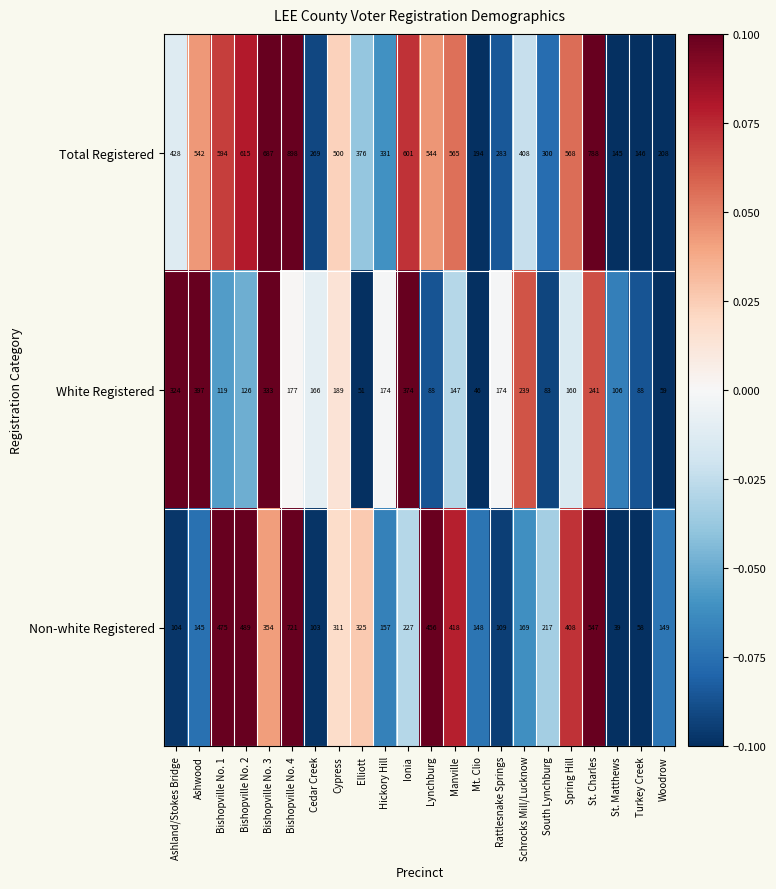

At how many categories does at least one series exceed 540?

10